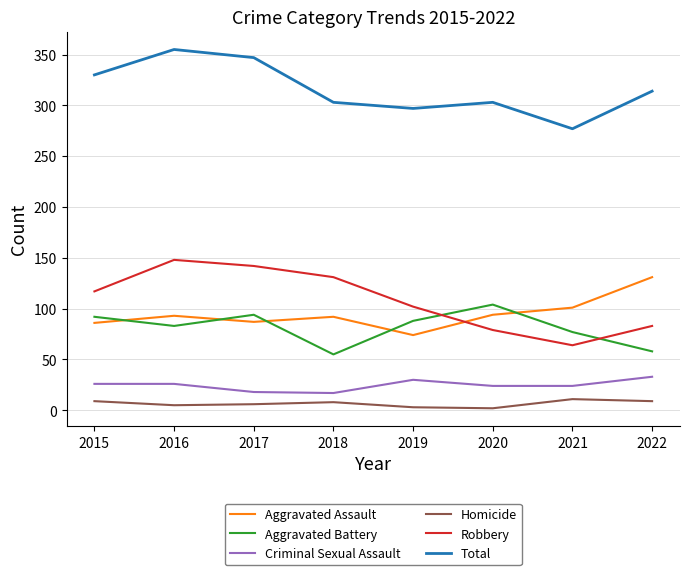

Which series has the largest total across all categories?

Total